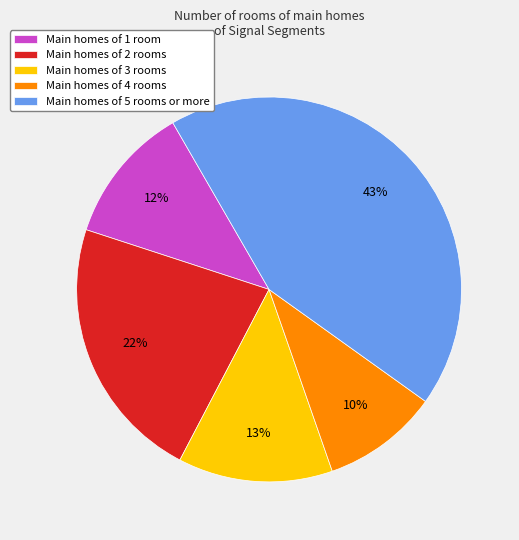

Is there a majority slice in this chart?

No